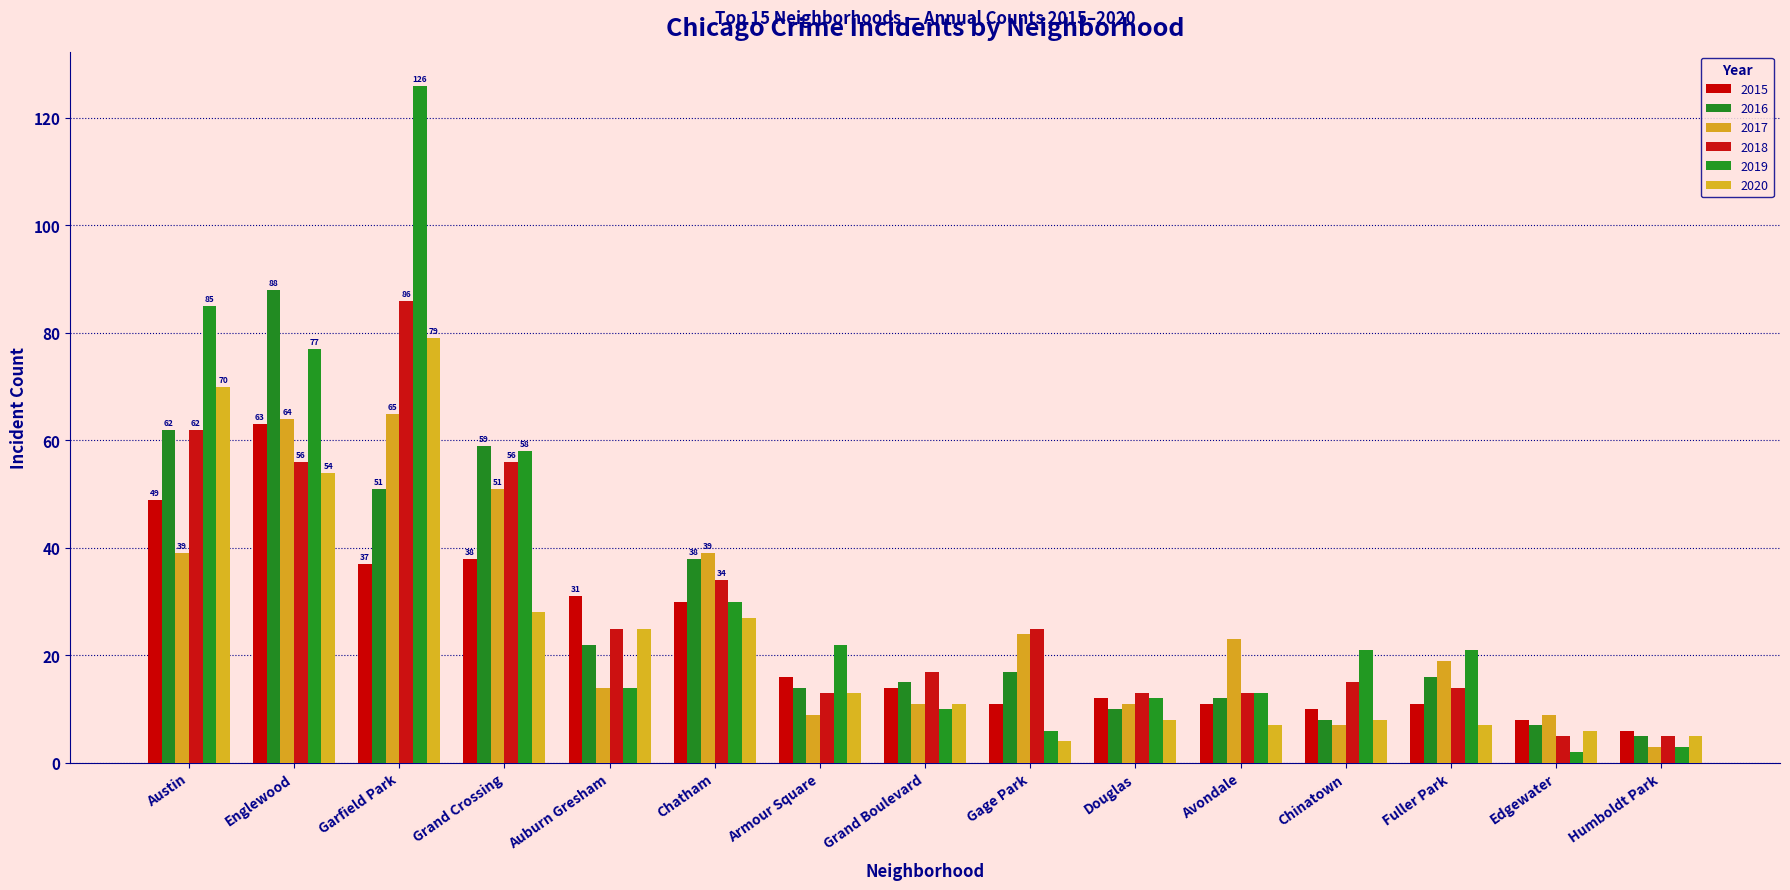

What is the value of the 2016 bar at the 3rd from the left?

51